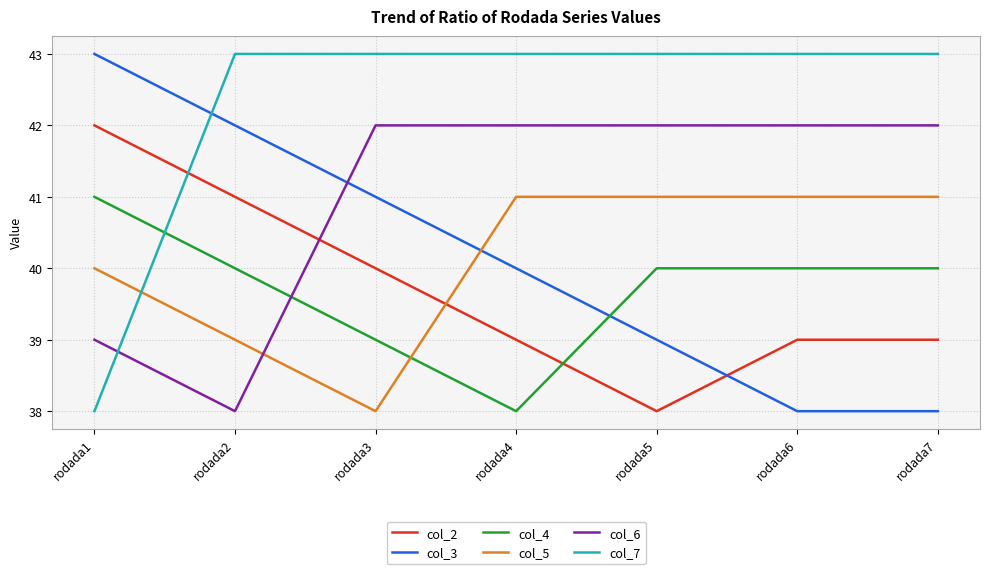

At which category does col_2 reach its first local valley?

rodada5